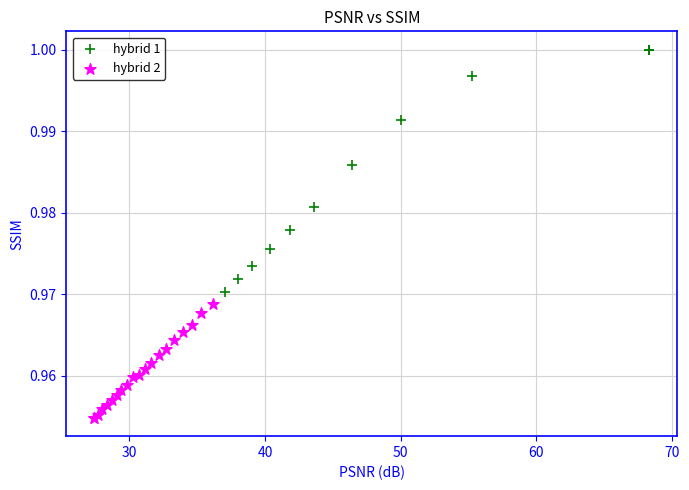

Which series contains the lowest Y value?

hybrid 2